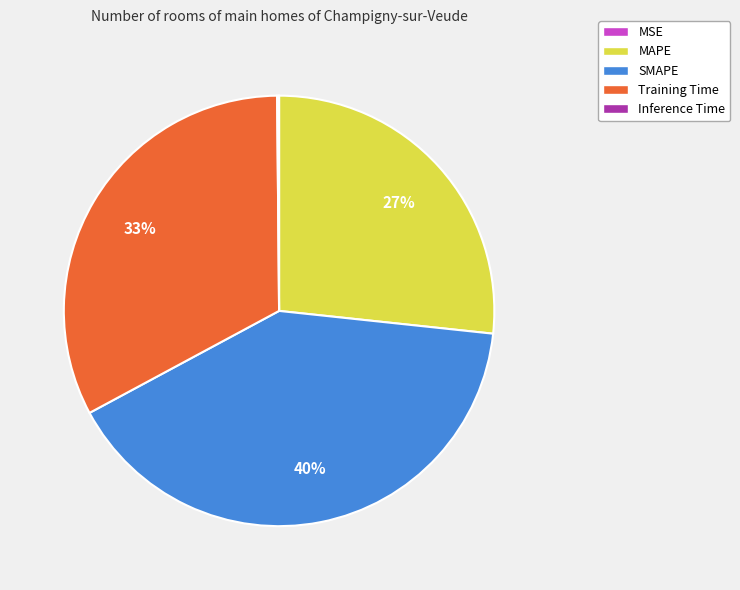

Is MAPE the majority of the pie?

No